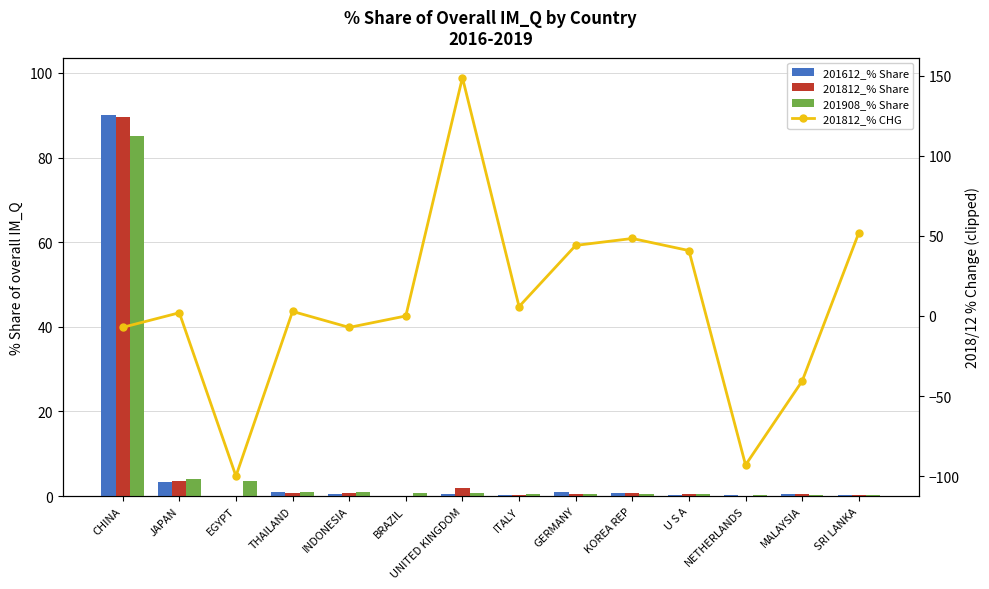

Reading left to right, what are all the values shown in this chart?

201612_% Share: CHINA=90.1	JAPAN=3.4	EGYPT=0.0	THAILAND=0.9	INDONESIA=0.4	BRAZIL=0.0	UNITED KINGDOM=0.4	ITALY=0.1	GERMANY=0.9	KOREA REP=0.7	U S A=0.2	NETHERLANDS=0.2	MALAYSIA=0.6	SRI LANKA=0.1
201812_% Share: CHINA=89.5	JAPAN=3.5	EGYPT=0.0	THAILAND=0.7	INDONESIA=0.8	BRAZIL=0.0	UNITED KINGDOM=1.8	ITALY=0.2	GERMANY=0.5	KOREA REP=0.6	U S A=0.5	NETHERLANDS=0.0	MALAYSIA=0.4	SRI LANKA=0.2
201908_% Share: CHINA=85.1	JAPAN=3.9	EGYPT=3.5	THAILAND=1.0	INDONESIA=1.0	BRAZIL=0.8	UNITED KINGDOM=0.8	ITALY=0.4	GERMANY=0.4	KOREA REP=0.4	U S A=0.4	NETHERLANDS=0.3	MALAYSIA=0.3	SRI LANKA=0.3
201812_% CHG: CHINA=-7.1	JAPAN=2.0	EGYPT=-100.0	THAILAND=2.8	INDONESIA=-7.1	BRAZIL=0.0	UNITED KINGDOM=148.9	ITALY=5.9	GERMANY=44.1	KOREA REP=48.4	U S A=40.9	NETHERLANDS=-93.1	MALAYSIA=-40.6	SRI LANKA=51.9